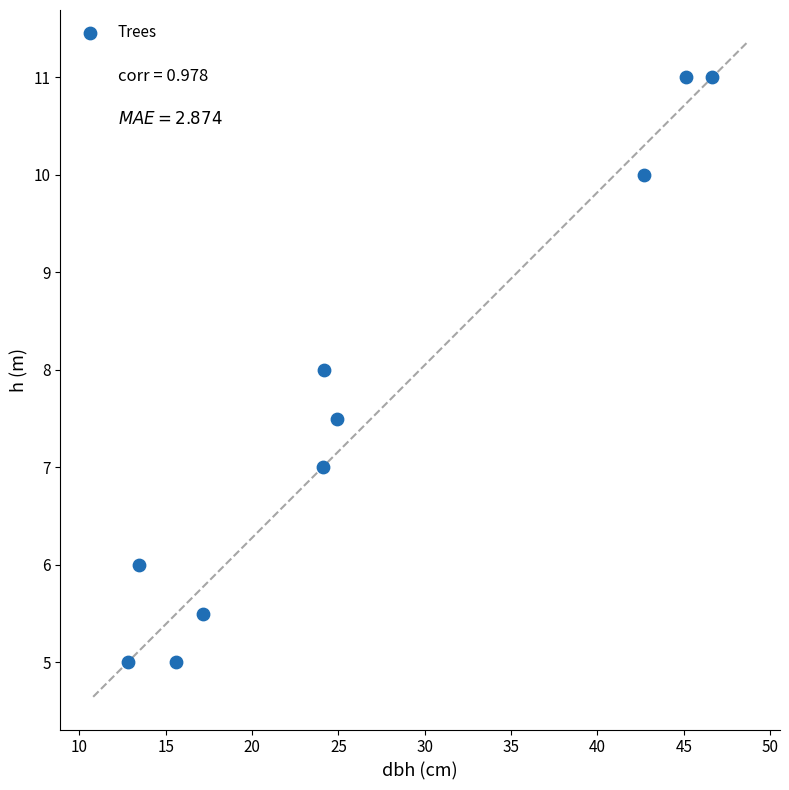

What is the average Y value?

7.6